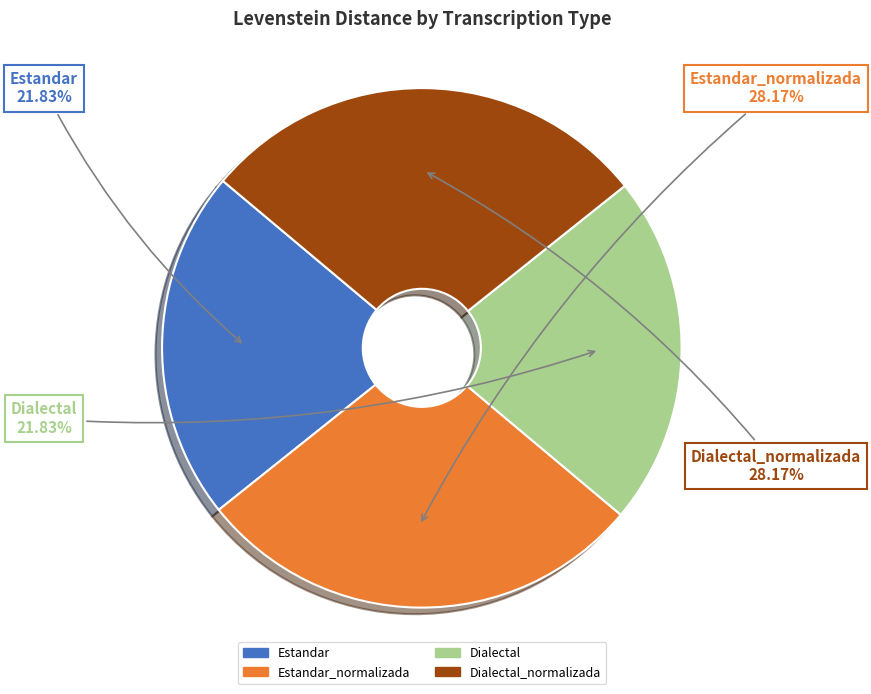

Does Estandar_normalizada represent more than half of the total?

No